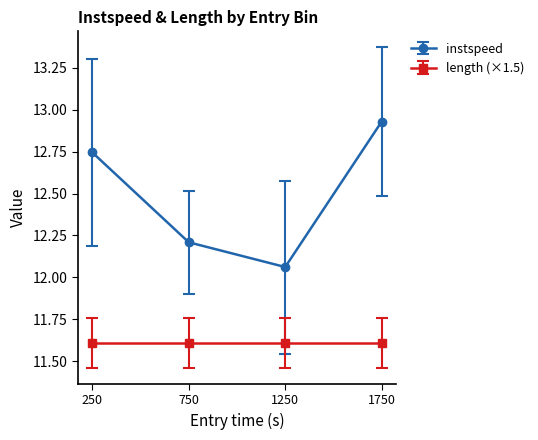

What is the total value across all series at 1750?

24.5